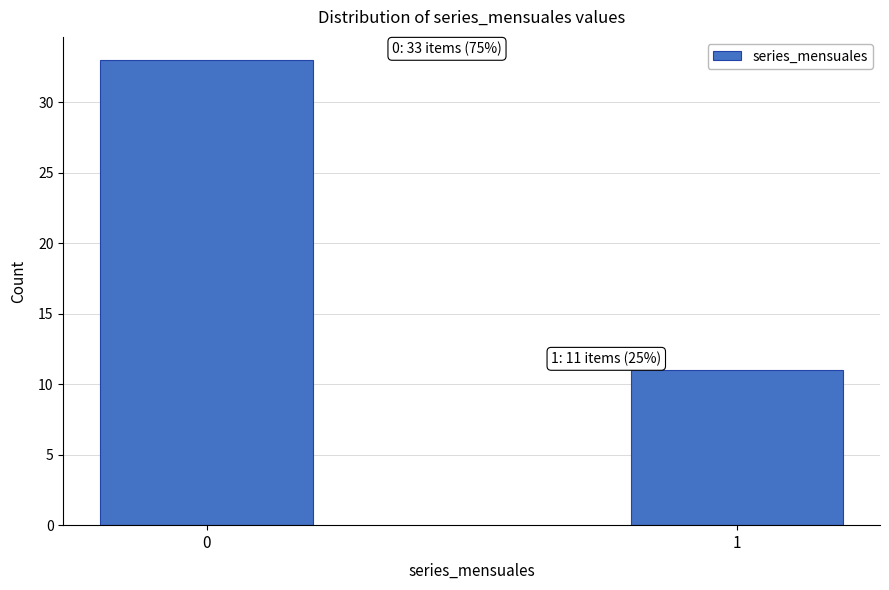

Reading left to right, list all the values displayed in this chart.

33	11